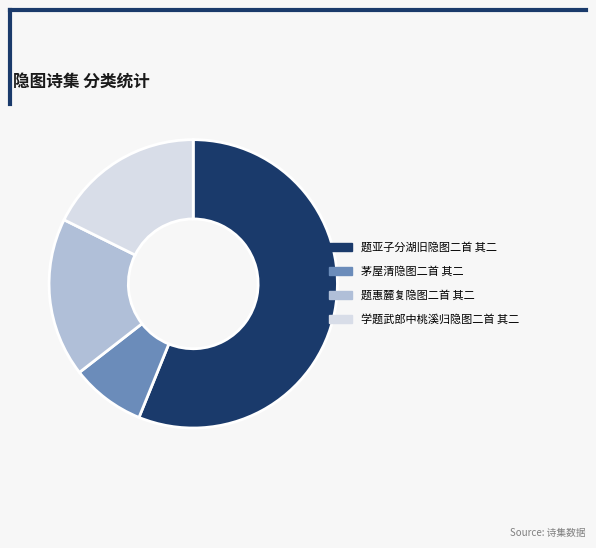

Do 题亚子分湖旧隐图二首 其二 and 题惠麓复隐图二首 其二 together represent more than half of the pie?

Yes